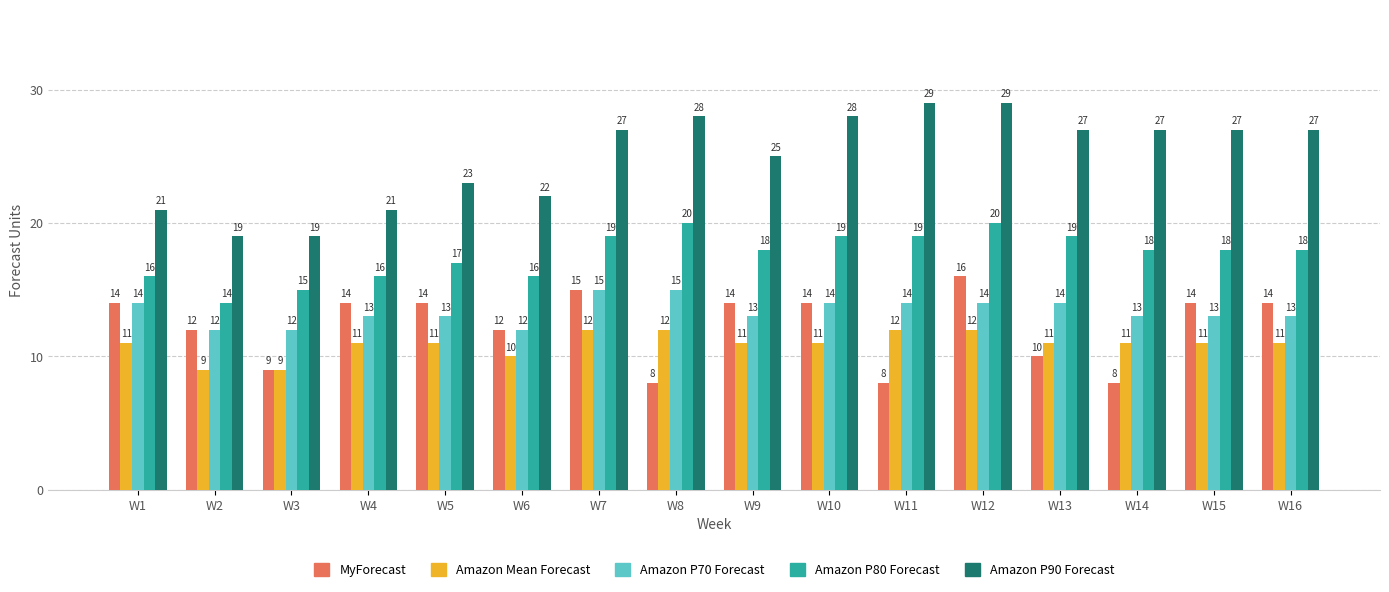

How many MyForecast values are between 10 and 14?

10